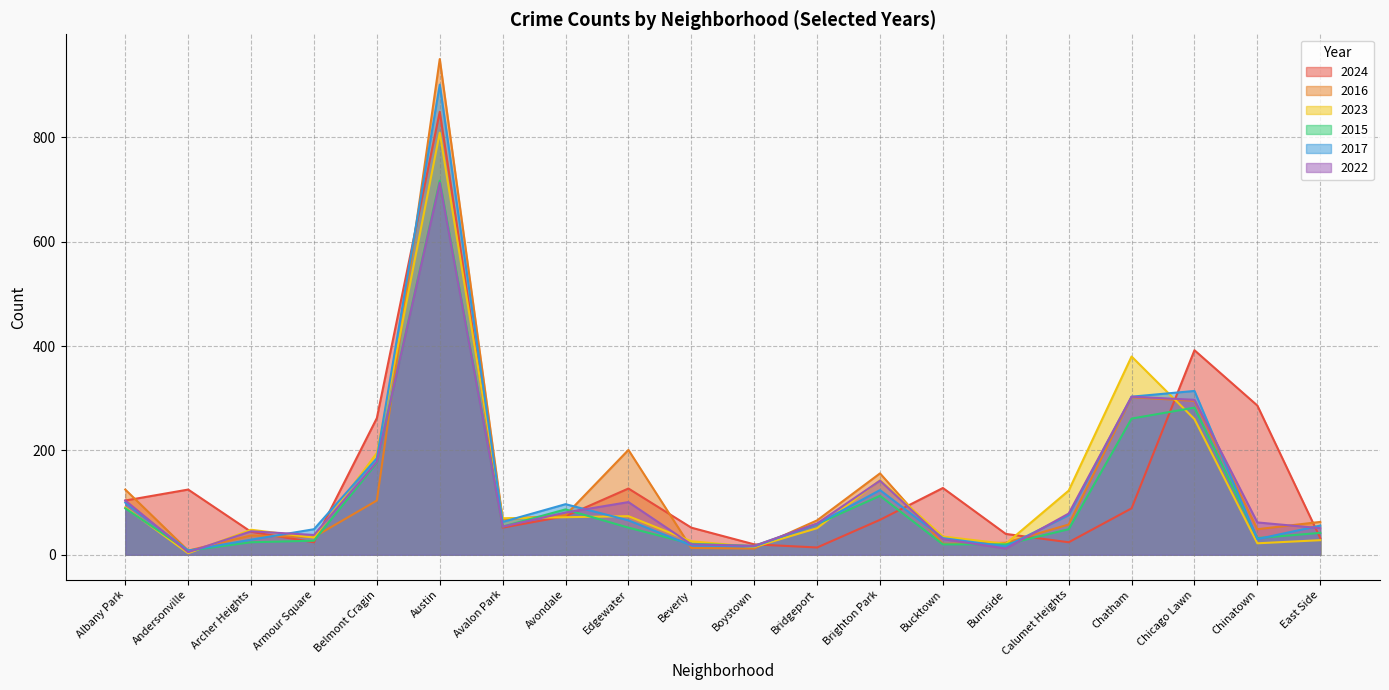

Does the chart display data point markers on the line(s)?

No